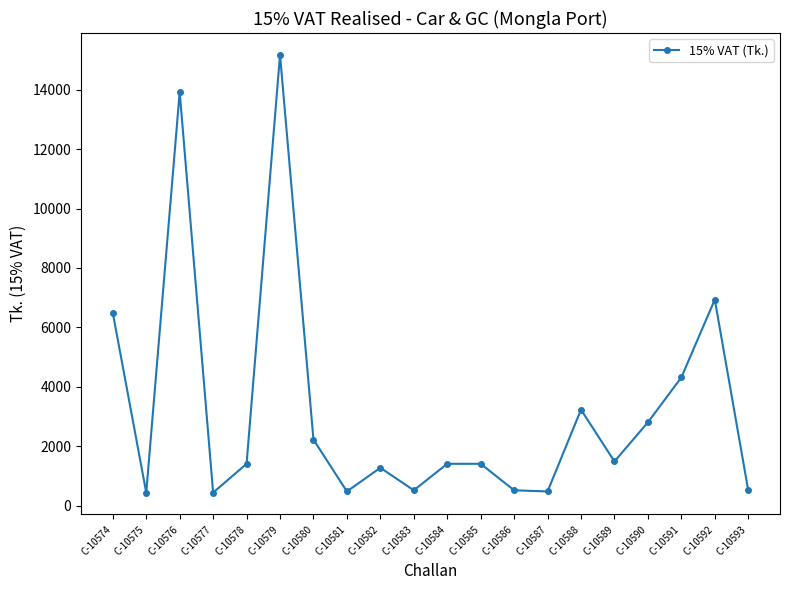

True or false: the data shows 3382.1 at C-10576.

False